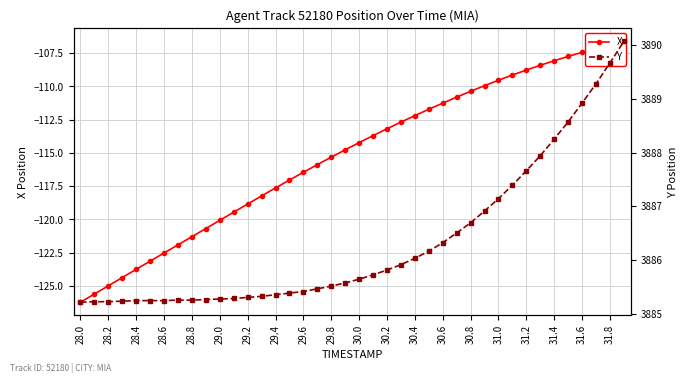

True or false: Y and X intersect in this chart.

False